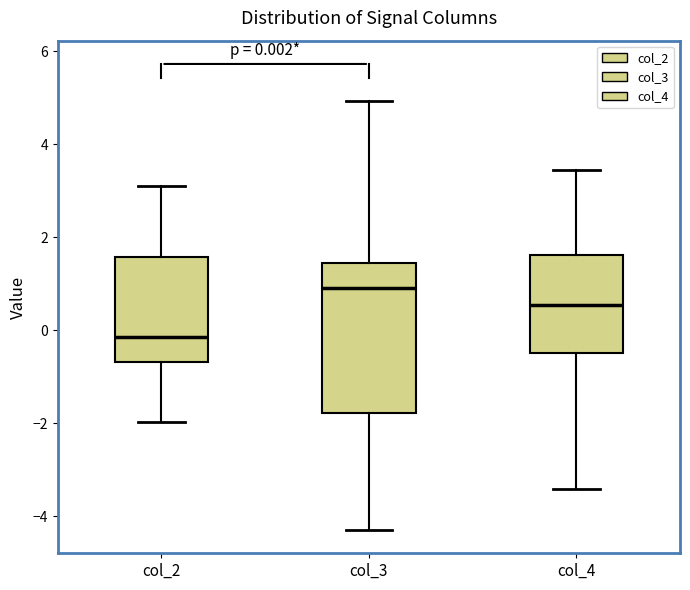

Which box has the highest median line?

col_3